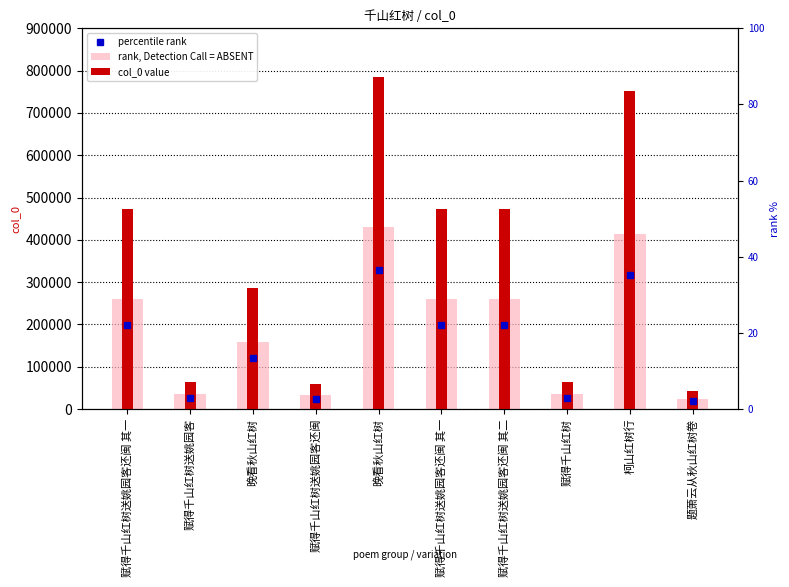

How many data points in rank, Detection Call = ABSENT are above 260731?

5